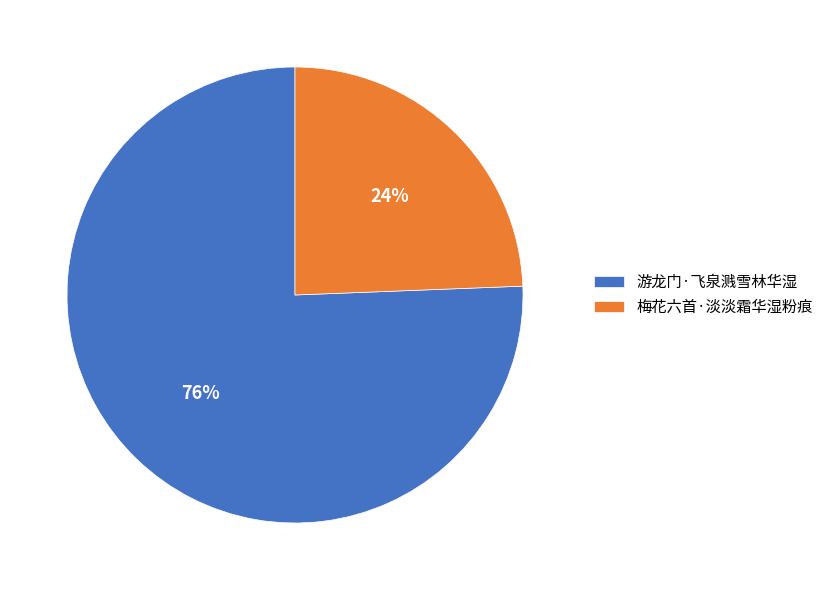

Combined, do 游龙门·飞泉溅雪林华湿 and 梅花六首·淡淡霜华湿粉痕 account for over 50%?

Yes